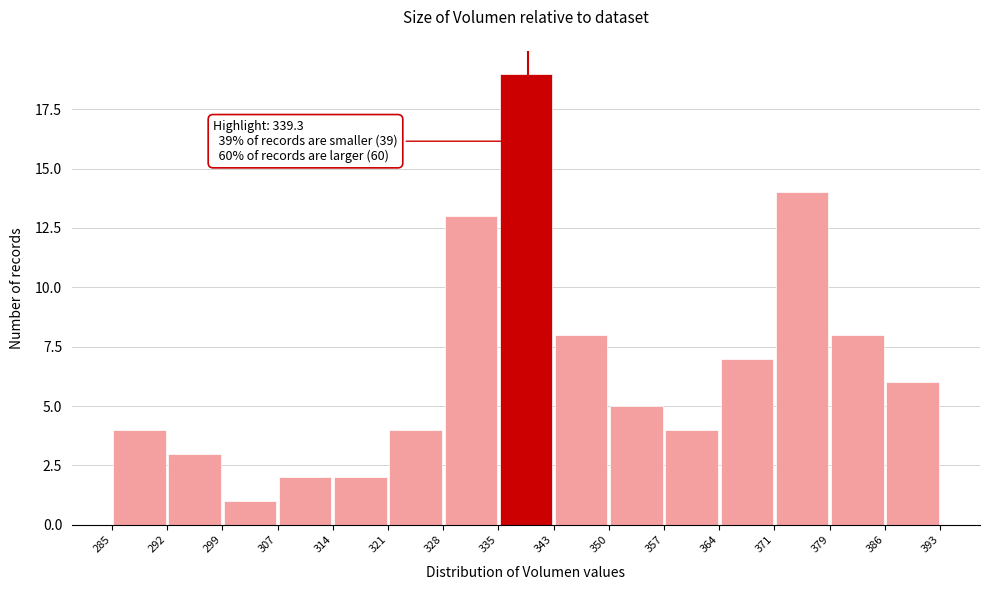

Which range on the x-axis has the tallest bar?

335 to 343